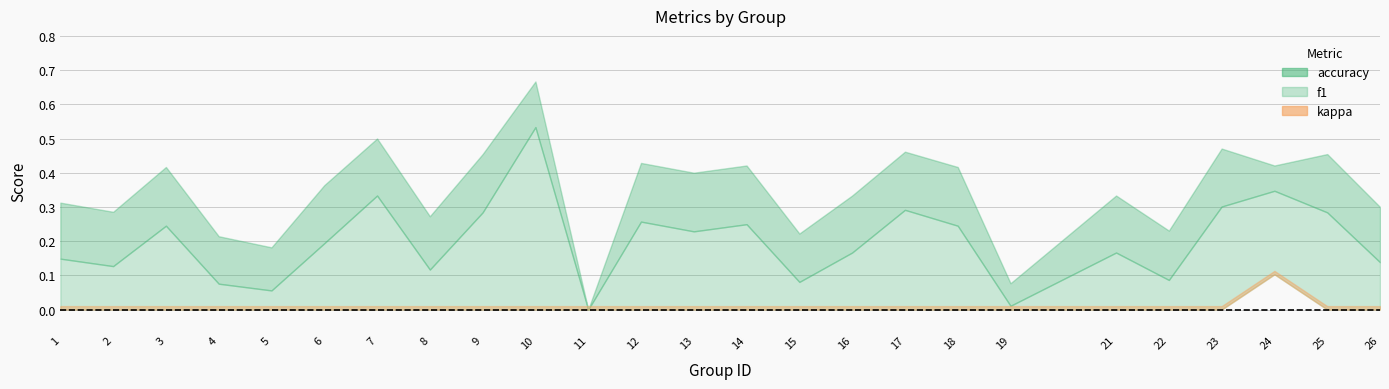

The f1 series shows 0.0 at 19. True or false?

True